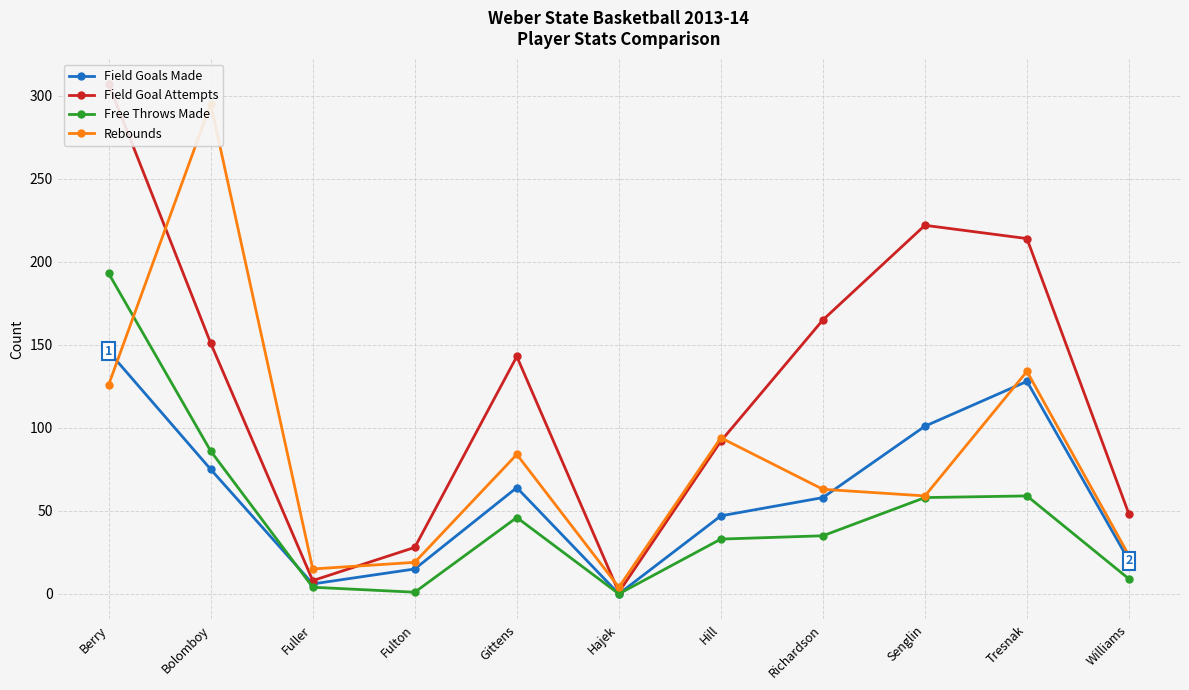

At how many categories does at least one series exceed 140?

6